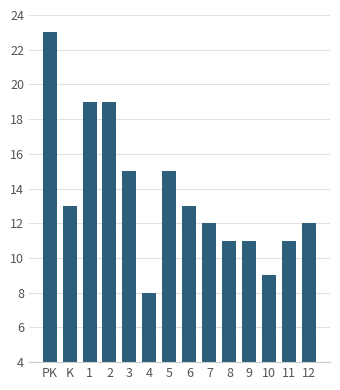

What is the label of the 3rd bar from the left?

1